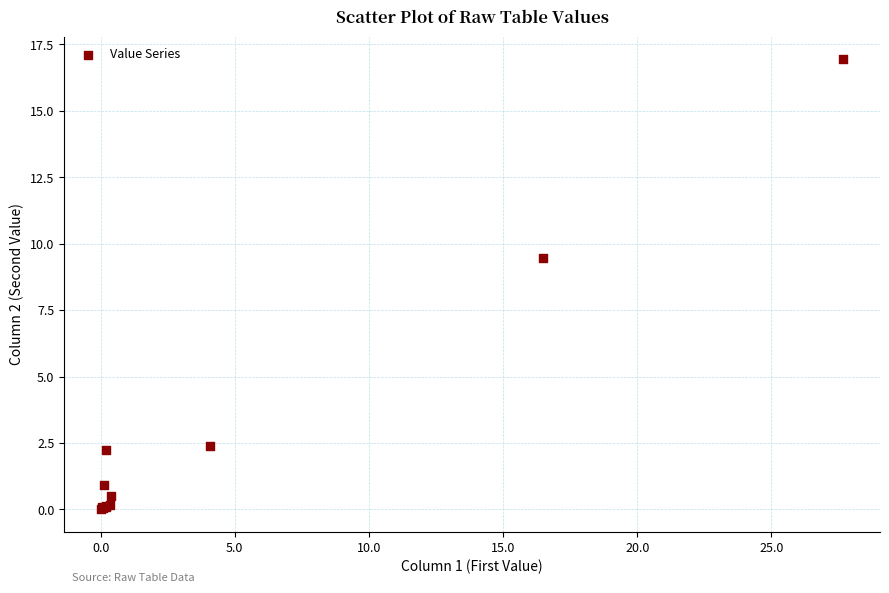

What Y value in the scatter plot is closest to 8?

9.5